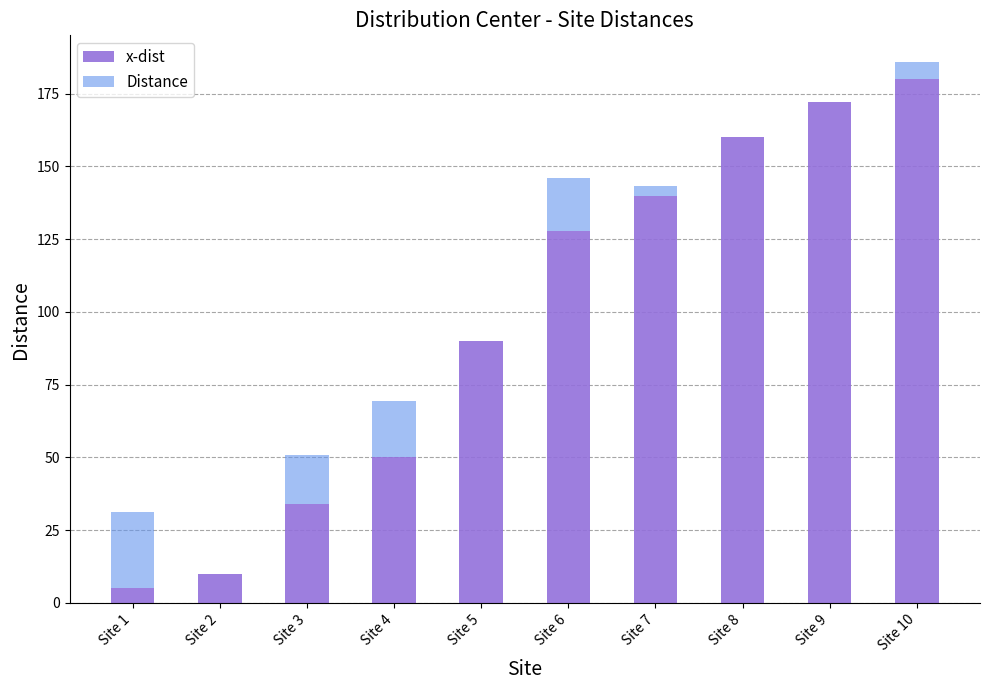

How many categories are shown in the chart?

10